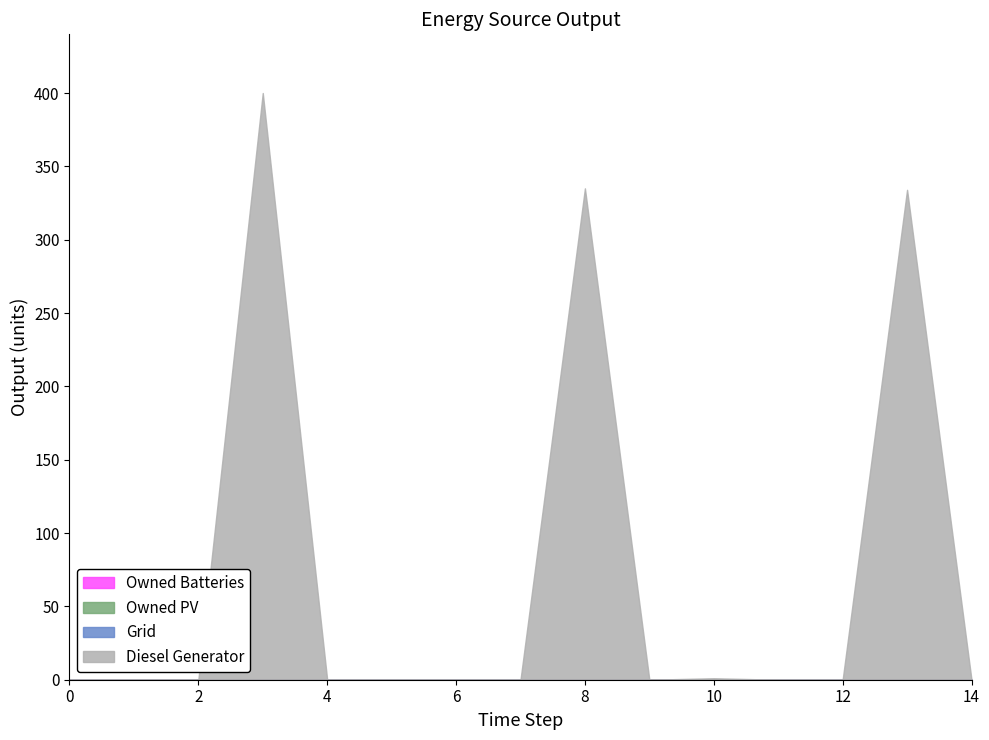

True or false: Diesel Generator has a value of 156.6 at 7.

False